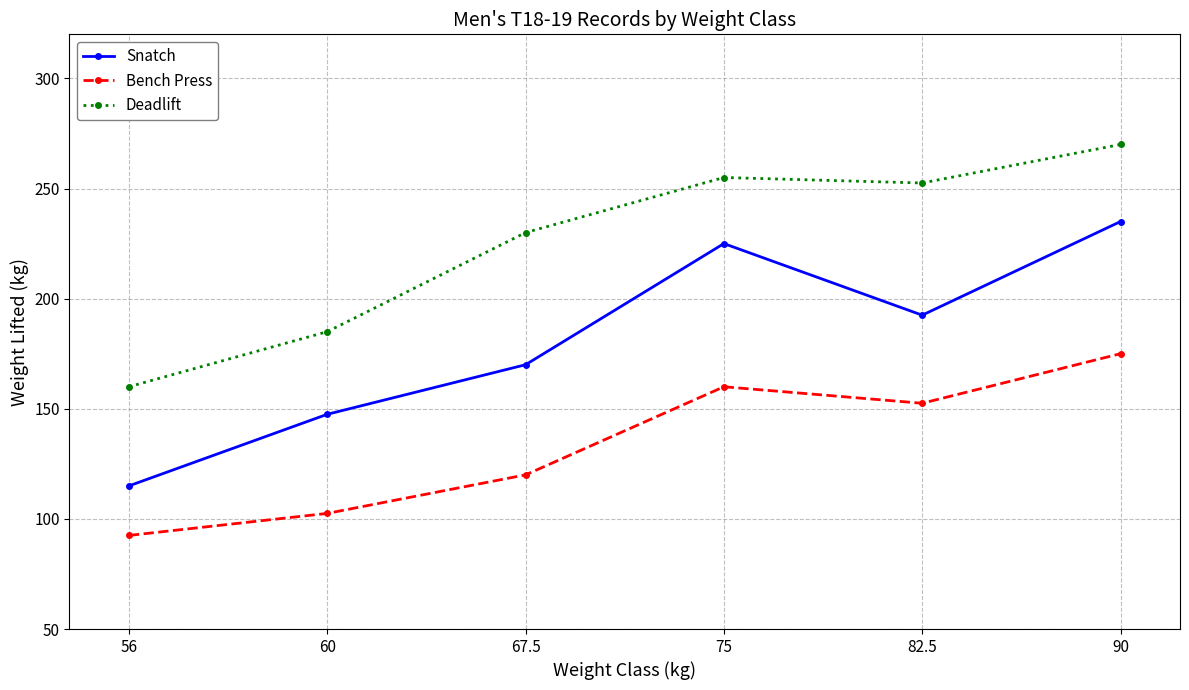

Rank the series at 60 from highest to lowest value.

Deadlift, Snatch, Bench Press